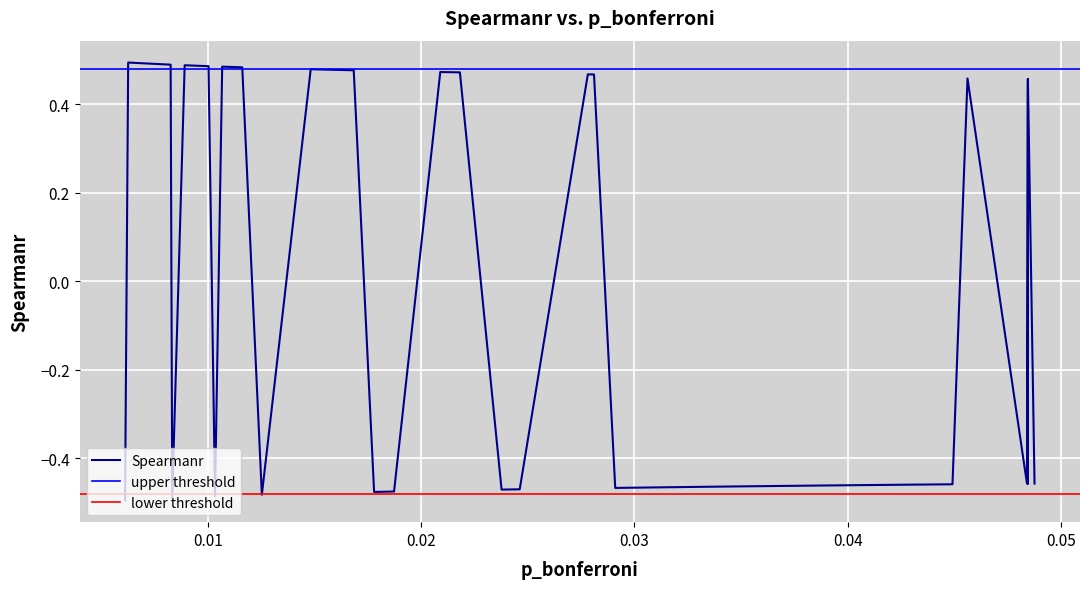

True or false: the data shows 0.3 at 3.

False